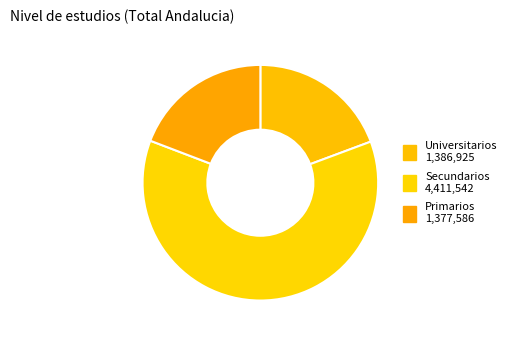

What is the ratio of the value at Universitarios to the value at Secundarios?

0.3